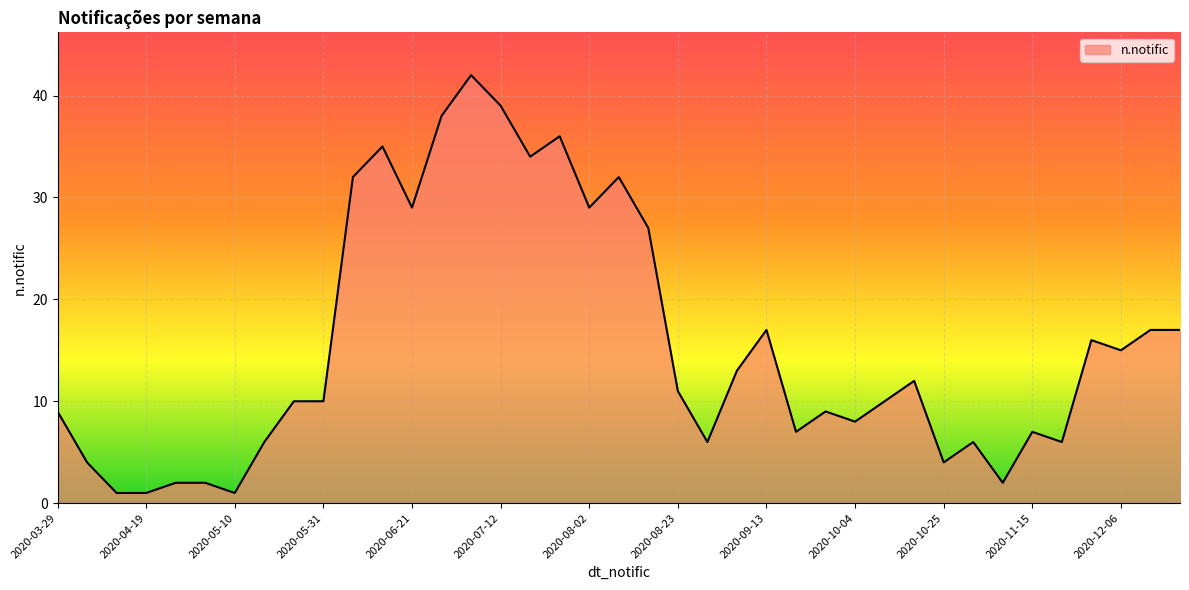

What is the difference between the maximum and minimum values?

41